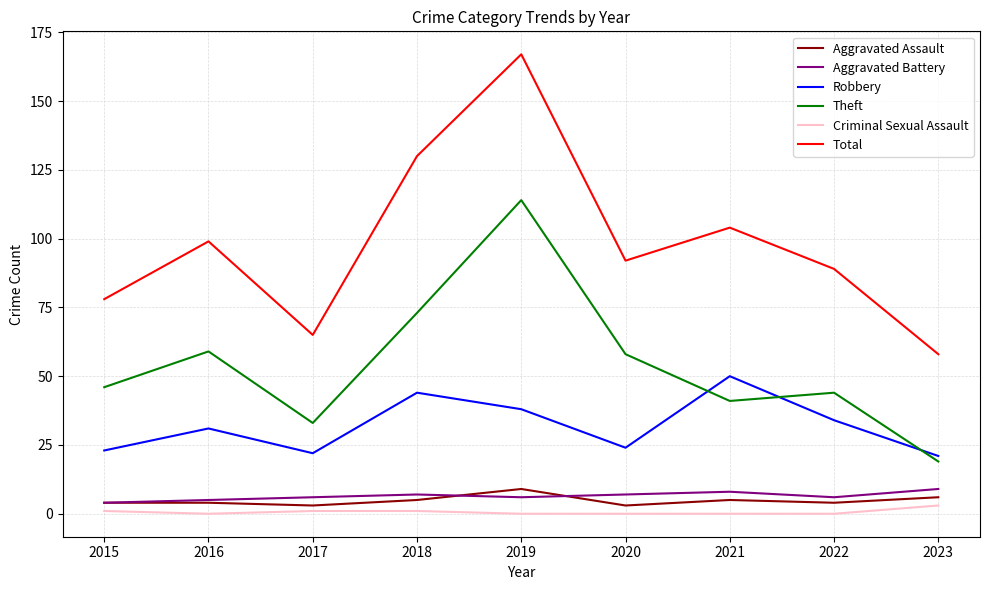

How many lines are shown in the chart?

6